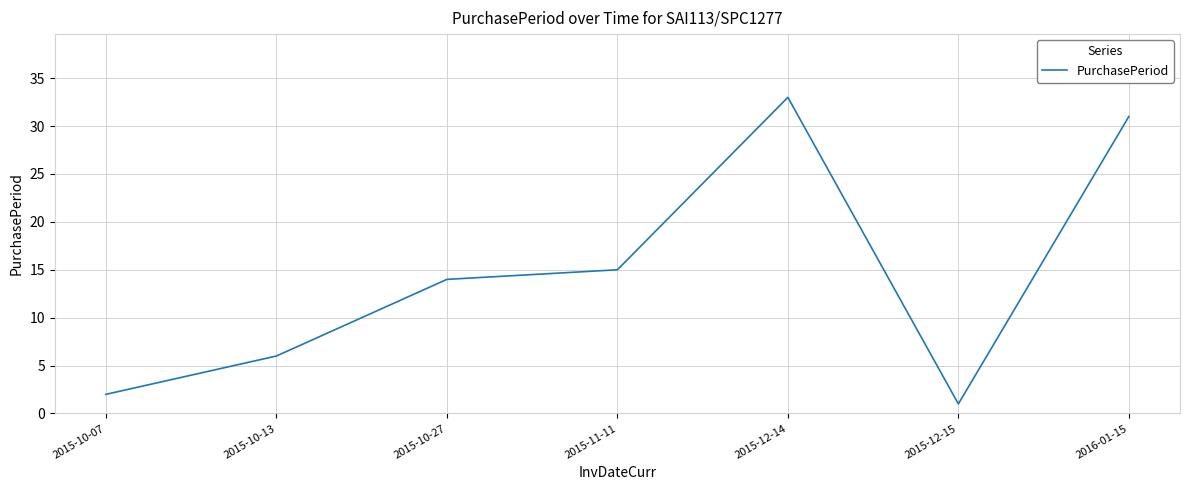

The value at 2015-12-14 is 23. True or false?

False